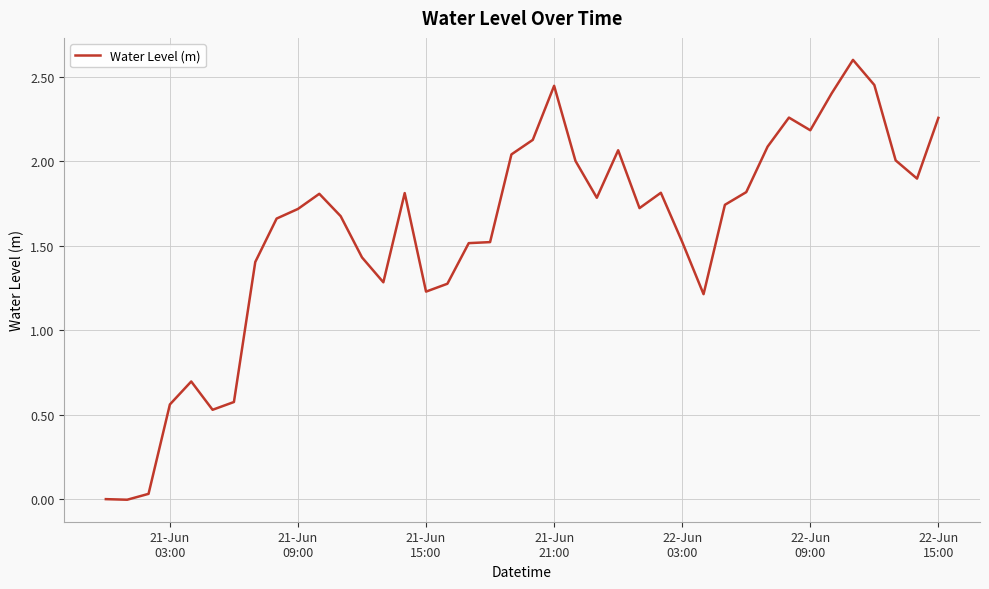

What is the maximum value shown in the chart?

2.6